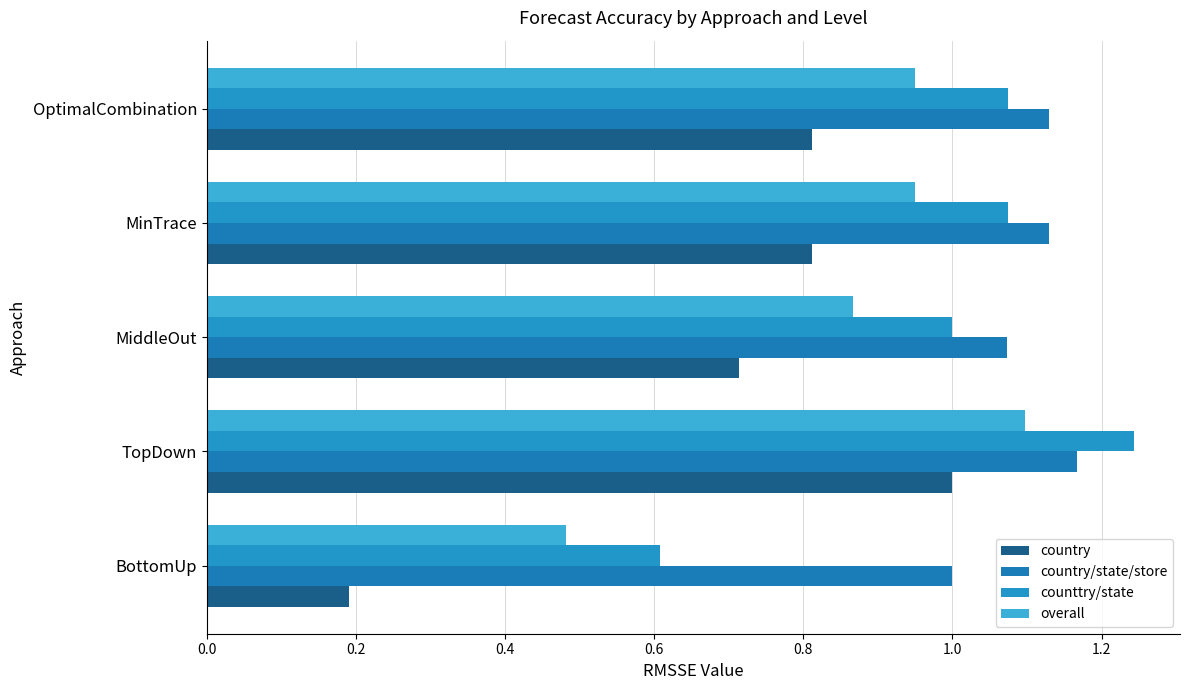

What is the value of the country bar at the 1st from the left?

0.2